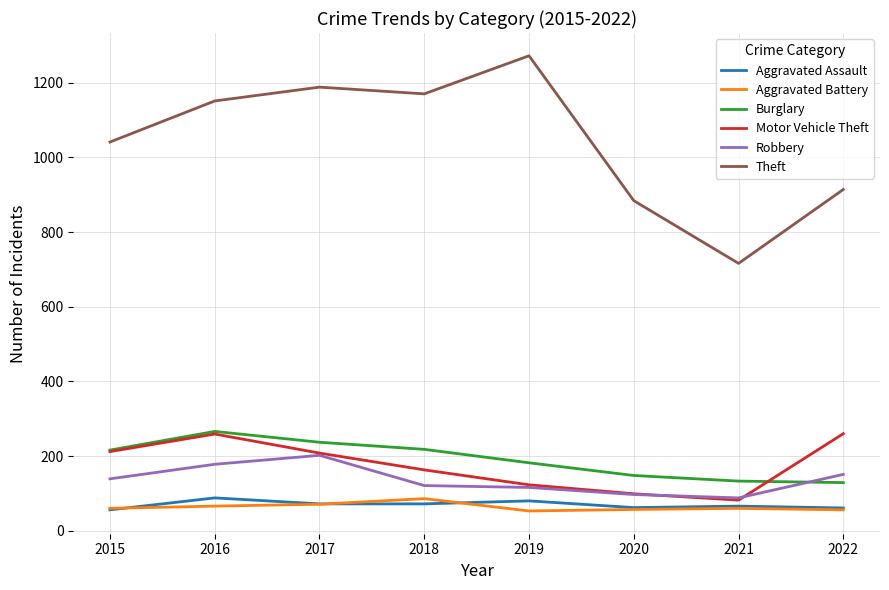

Is the value of Robbery at 2015 greater than the value of Aggravated Assault at 2020?

Yes